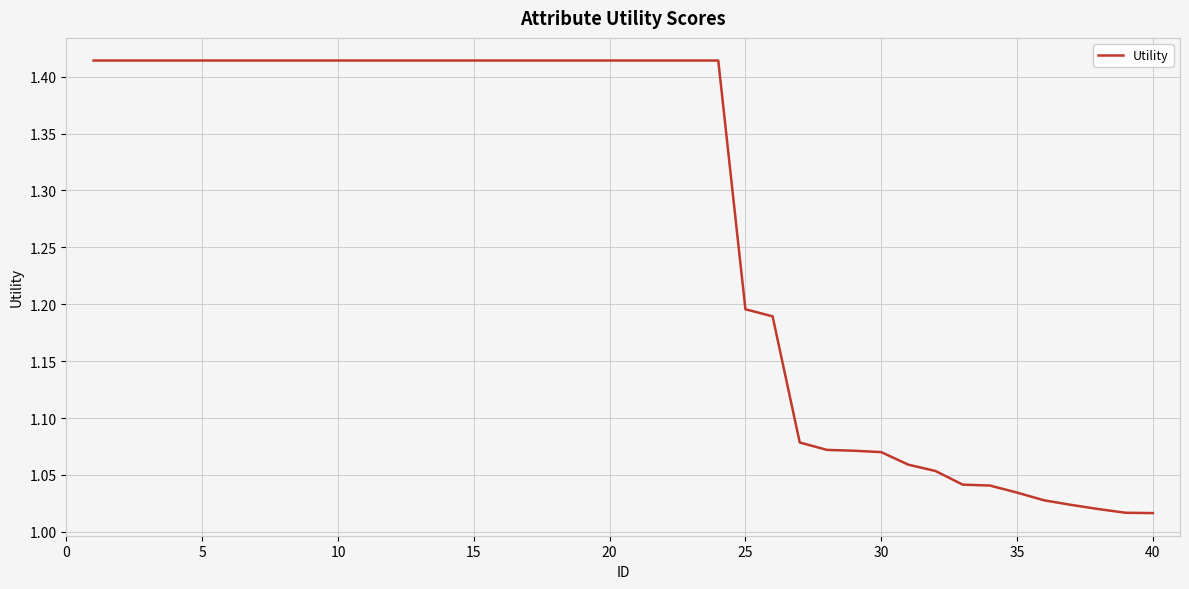

The value at 35 is 1.7. True or false?

False